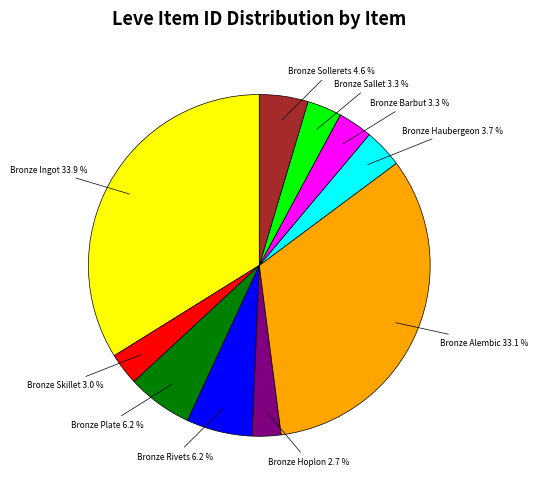

What is the largest slice in the pie chart?

Bronze Ingot